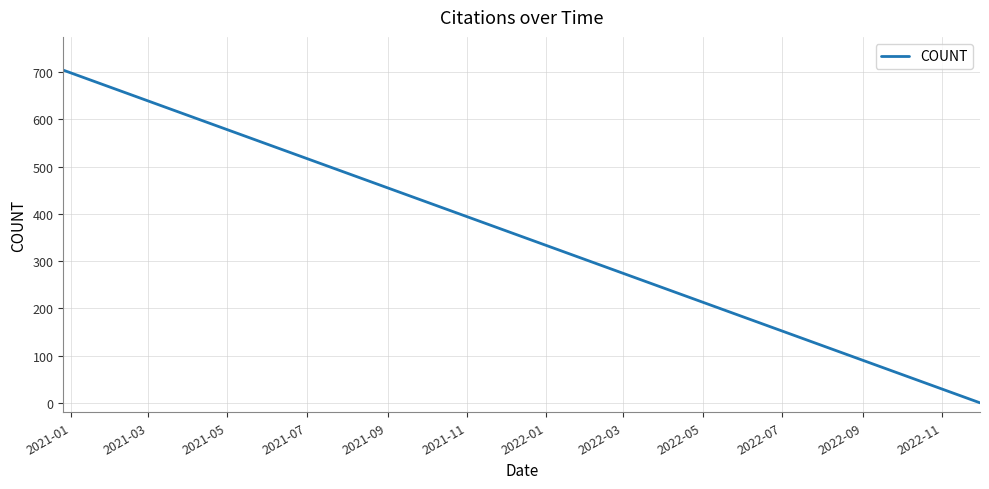

Does the chart display data point markers on the line(s)?

No